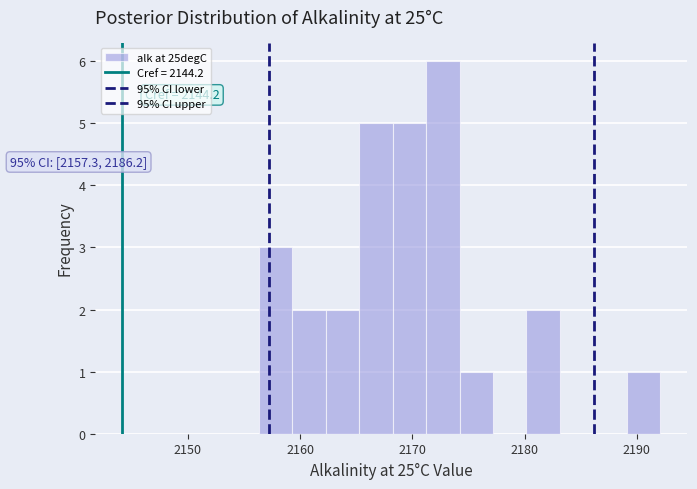

Read against the x-axis, roughly where is the centre of the tallest bar?

2173